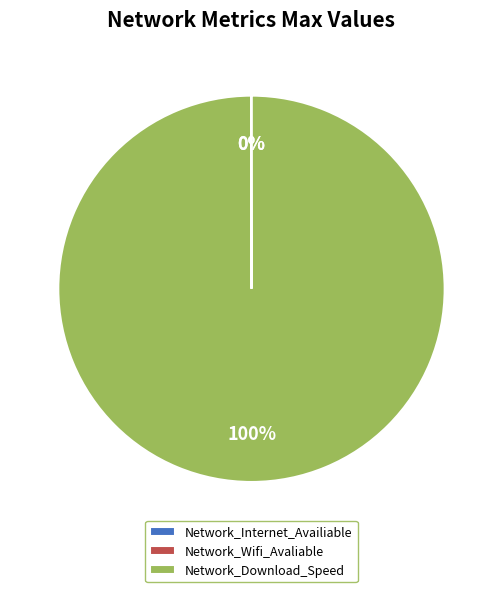

To the nearest percent, what is the average slice percentage?

33%